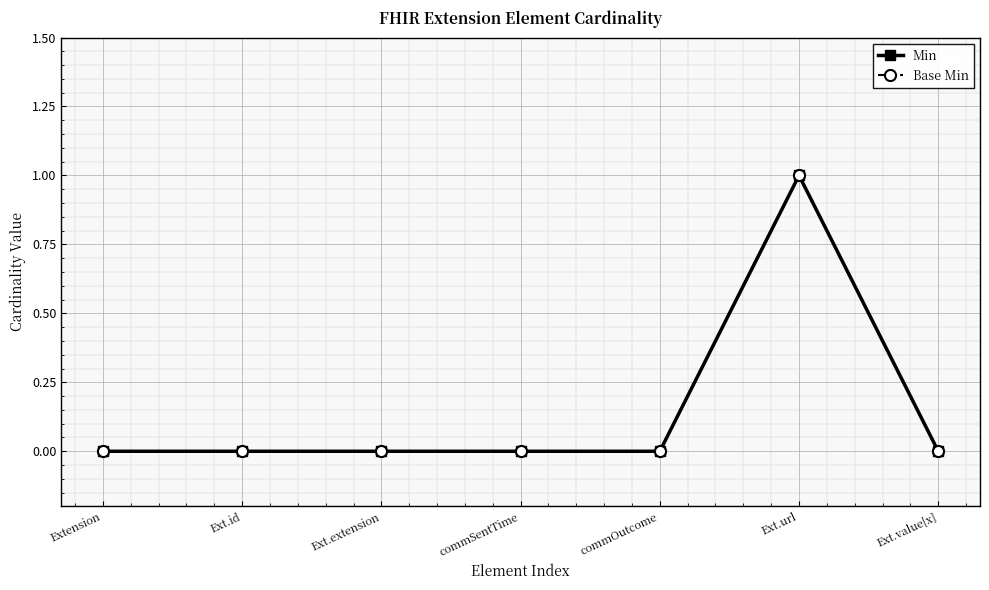

Is this an area chart (filled region under the line)?

No